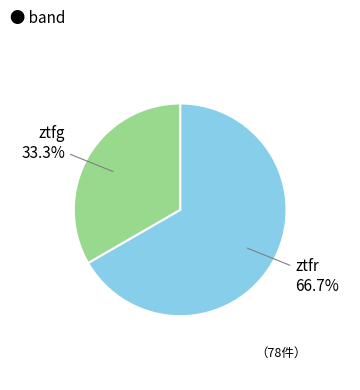

How many slices are in this pie chart?

2